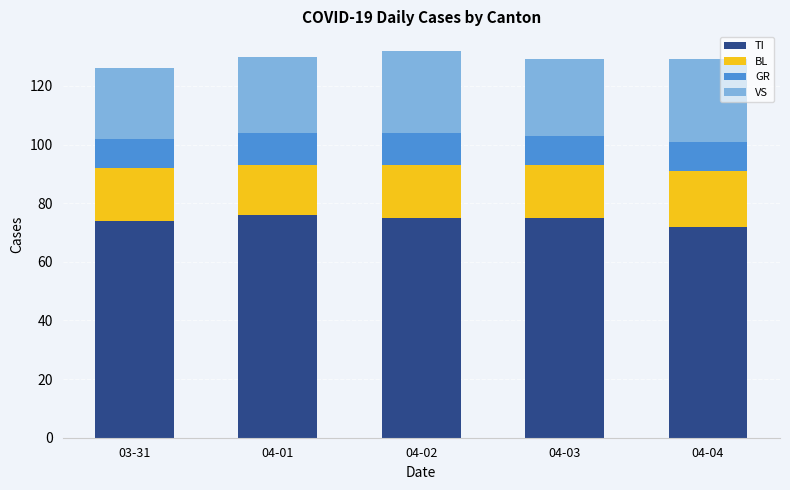

What is the minimum value for TI?

72